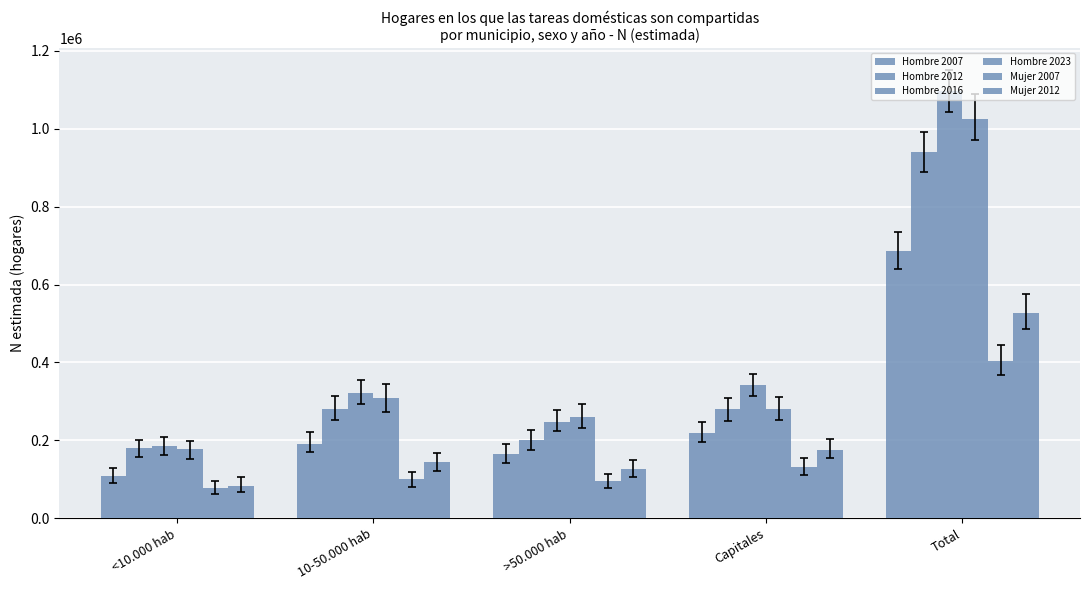

Which series changed the most between >50.000 hab and Total?

Hombre 2016